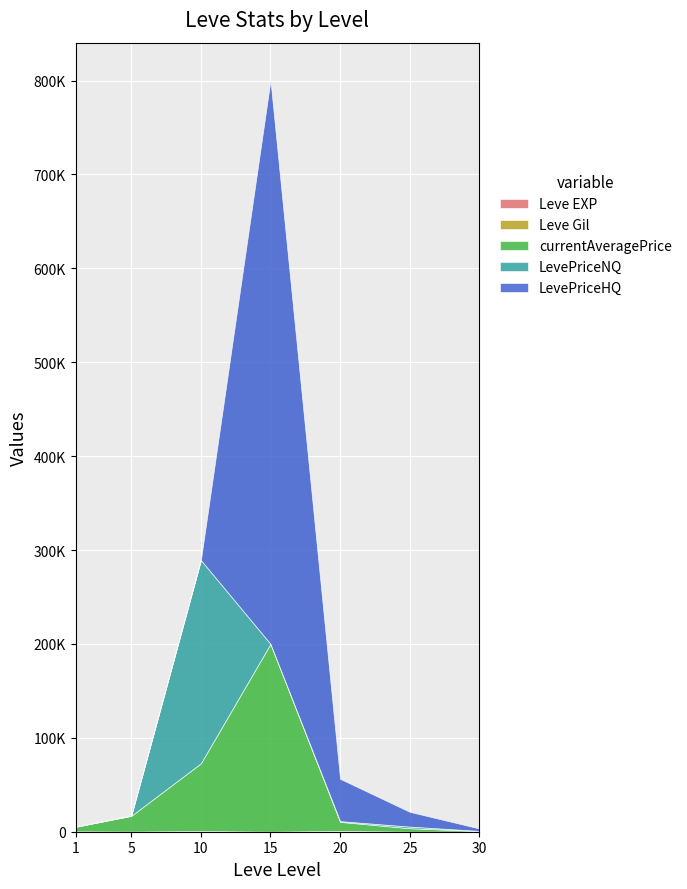

True or false: LevePriceNQ and currentAveragePrice intersect in this chart.

True